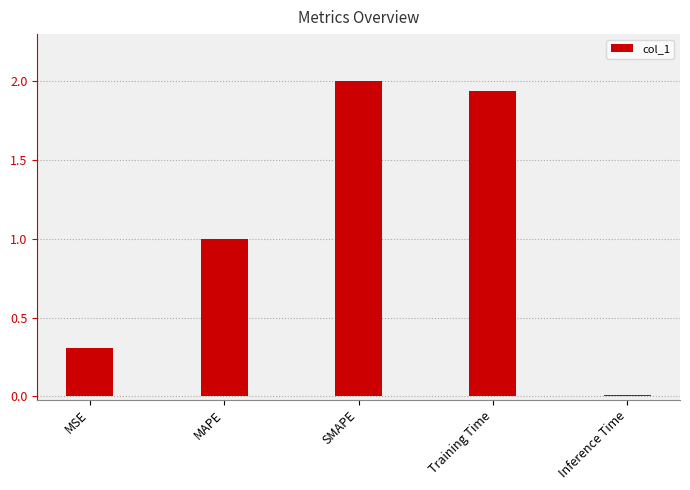

What is the difference between the values at Training Time and SMAPE?

0.1